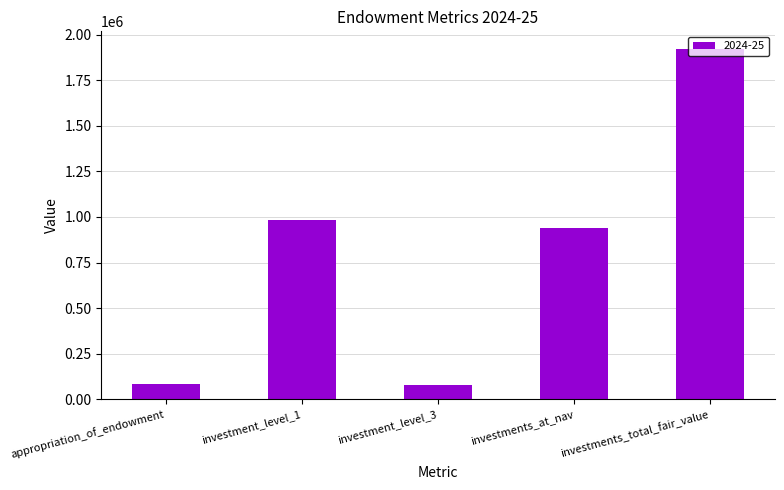

What is the label of the 5th bar from the left?

investments_total_fair_value